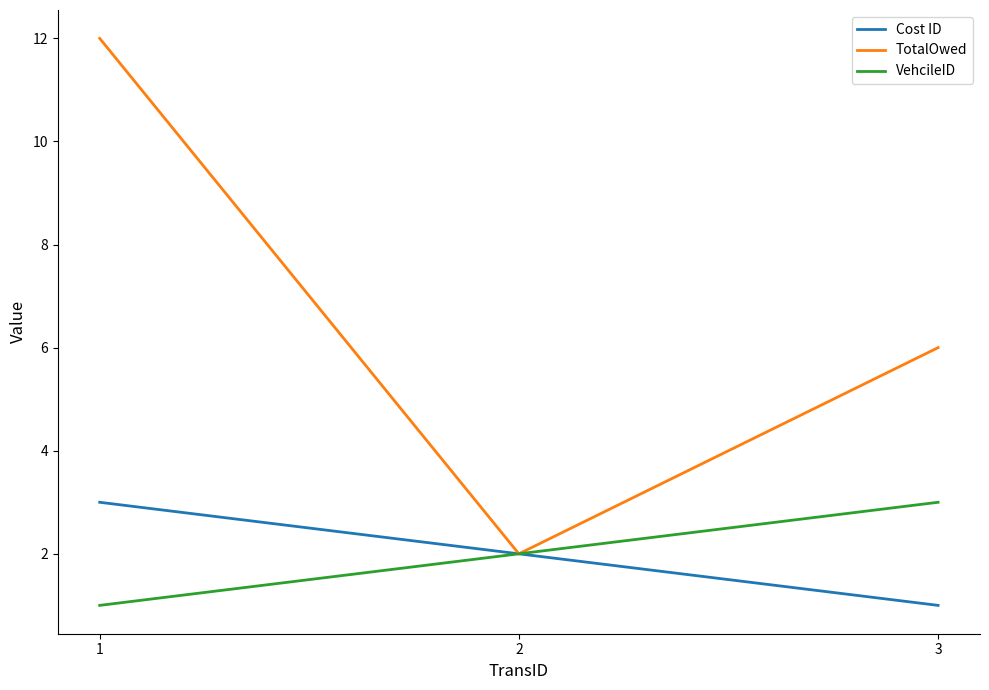

What are all the series names shown in the legend?

Cost ID, TotalOwed, VehcileID